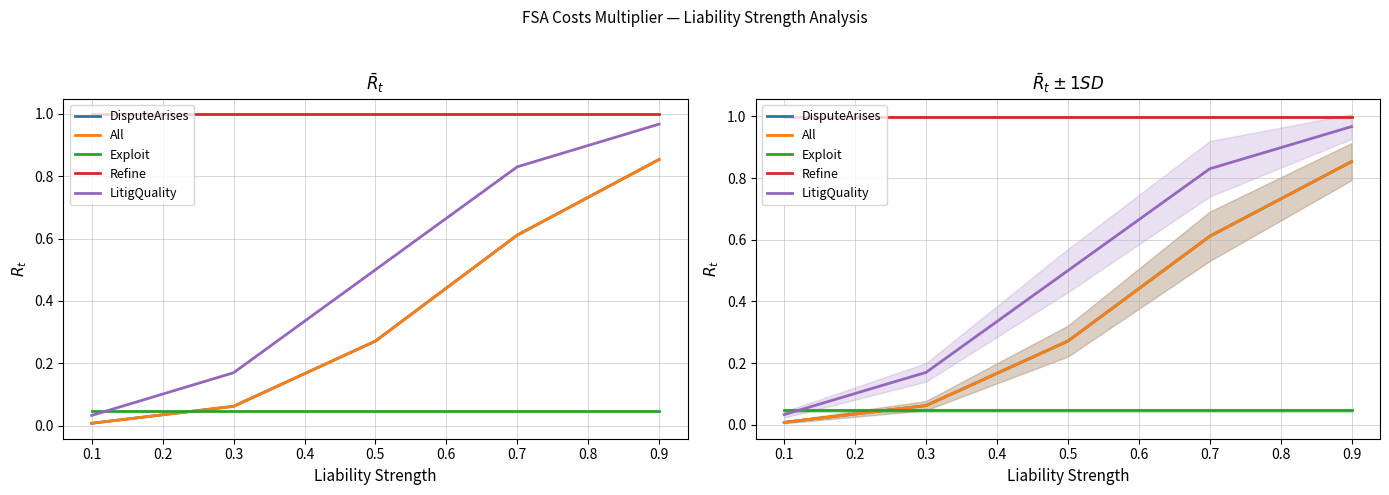

What is the difference between the second highest and minimum values in the All series?

0.6